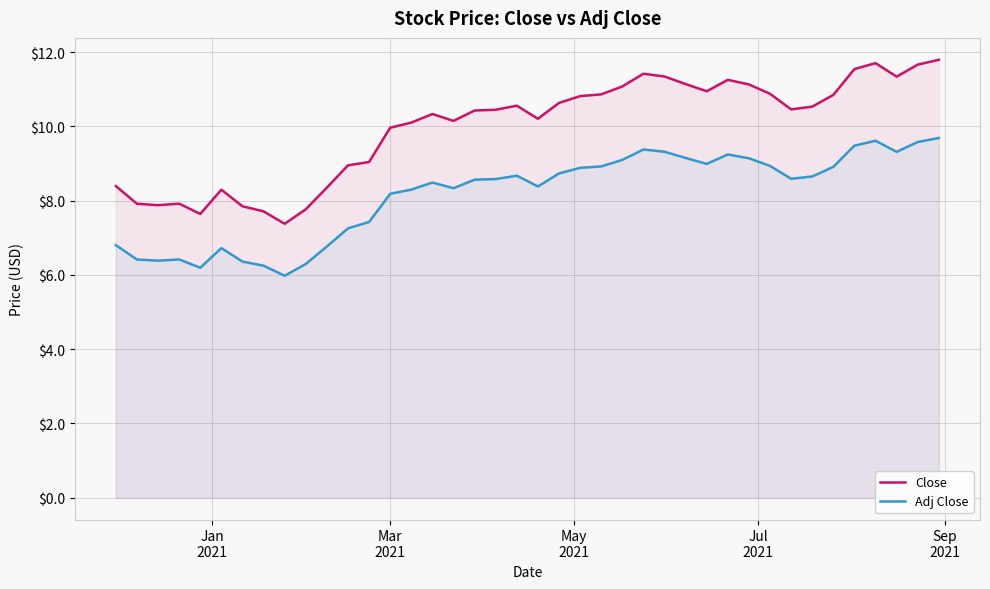

List the series in order of their peak value, highest first.

Close, Adj Close